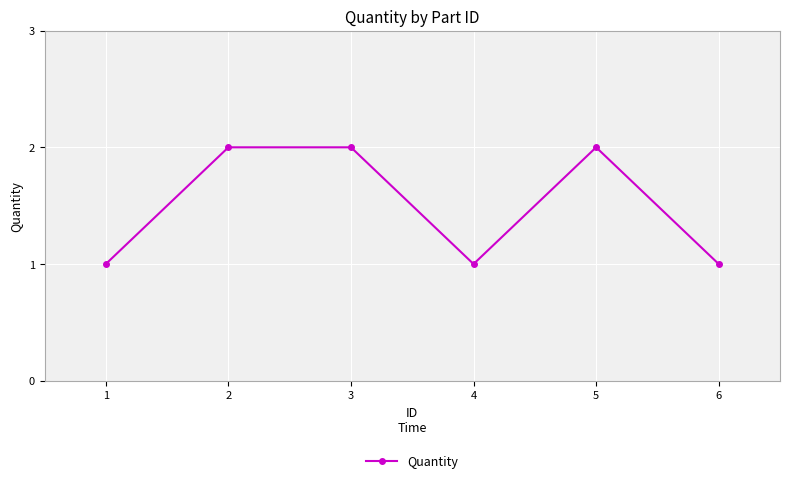

The chart shows a value of 1 at 4. True or false?

True